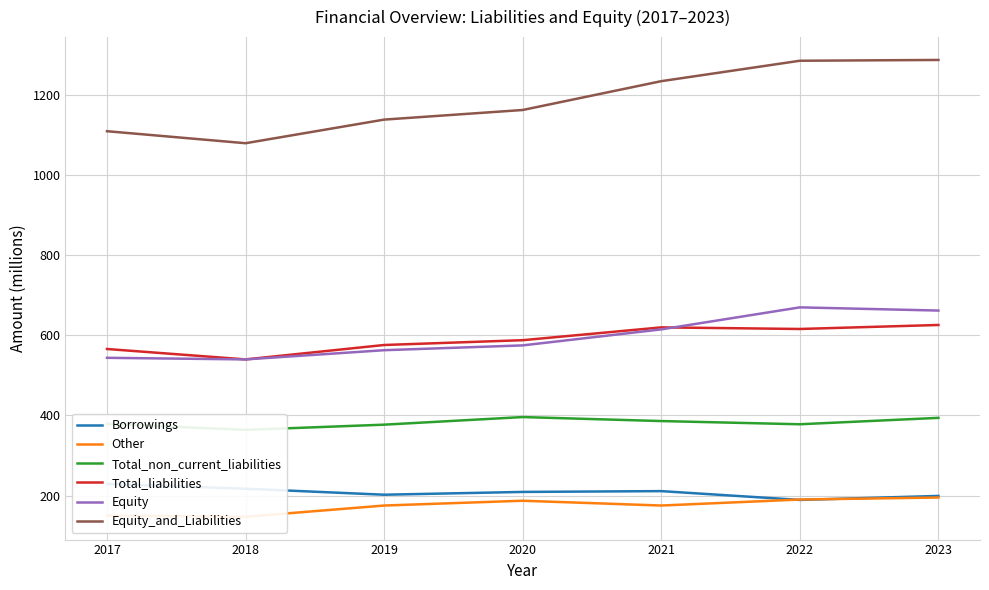

Is it true that Equity equals 544 at 2017?

True